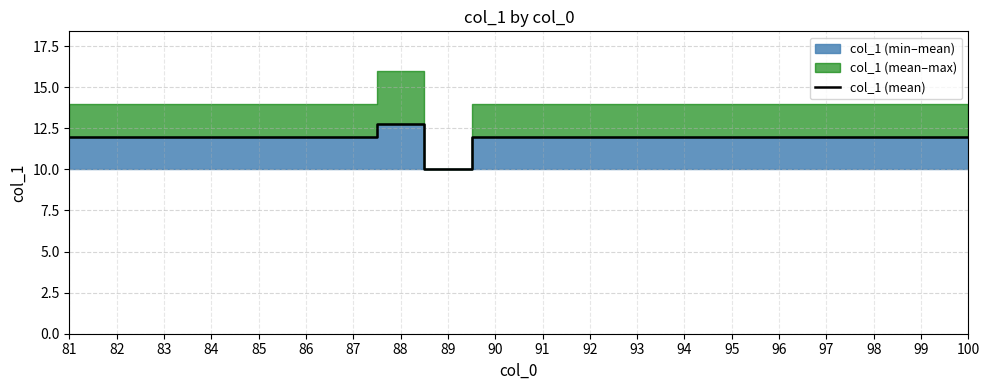

What is the minimum value shown in the chart?

10.0